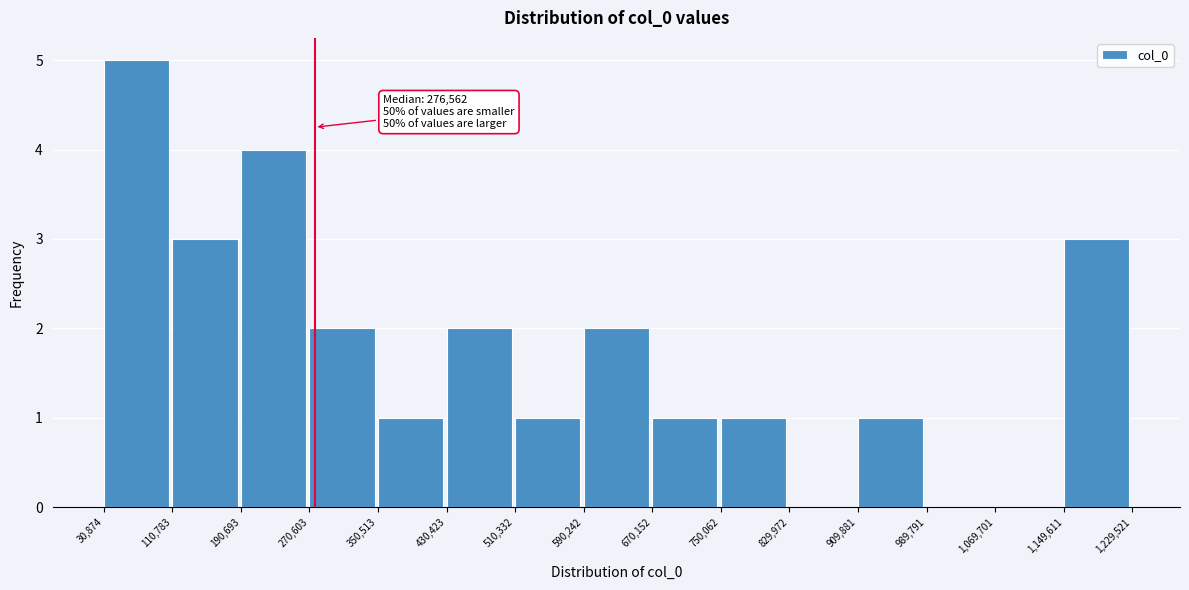

Over which range of the x-axis is the bar tallest?

30,874 to 110,783